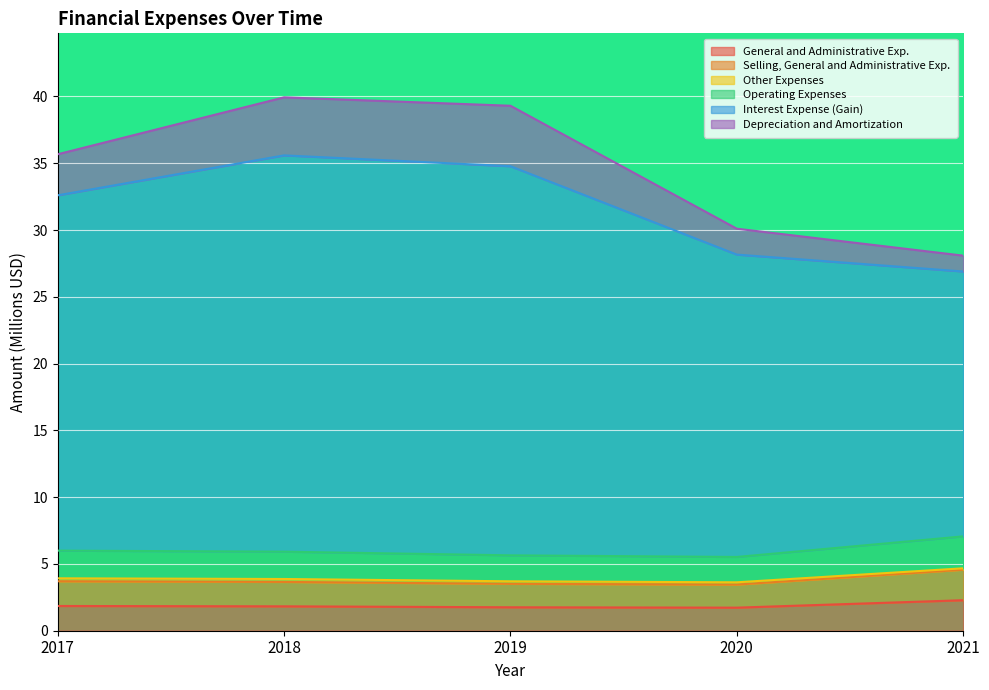

Where is Selling, General and Administrative Exp. nearest to the value 4?

2017